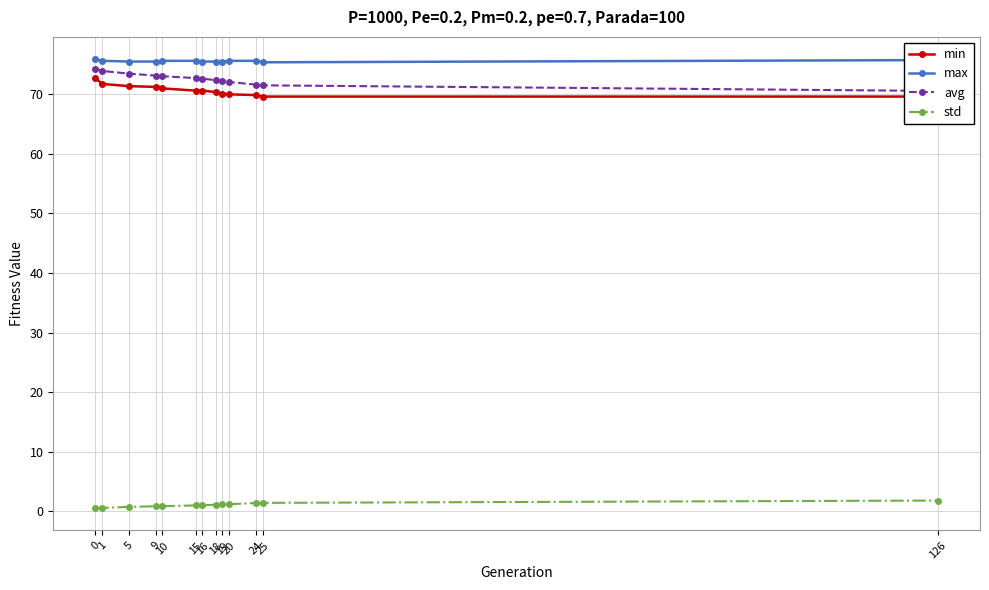

True or false: avg has more than 0 points higher than both neighbors.

False